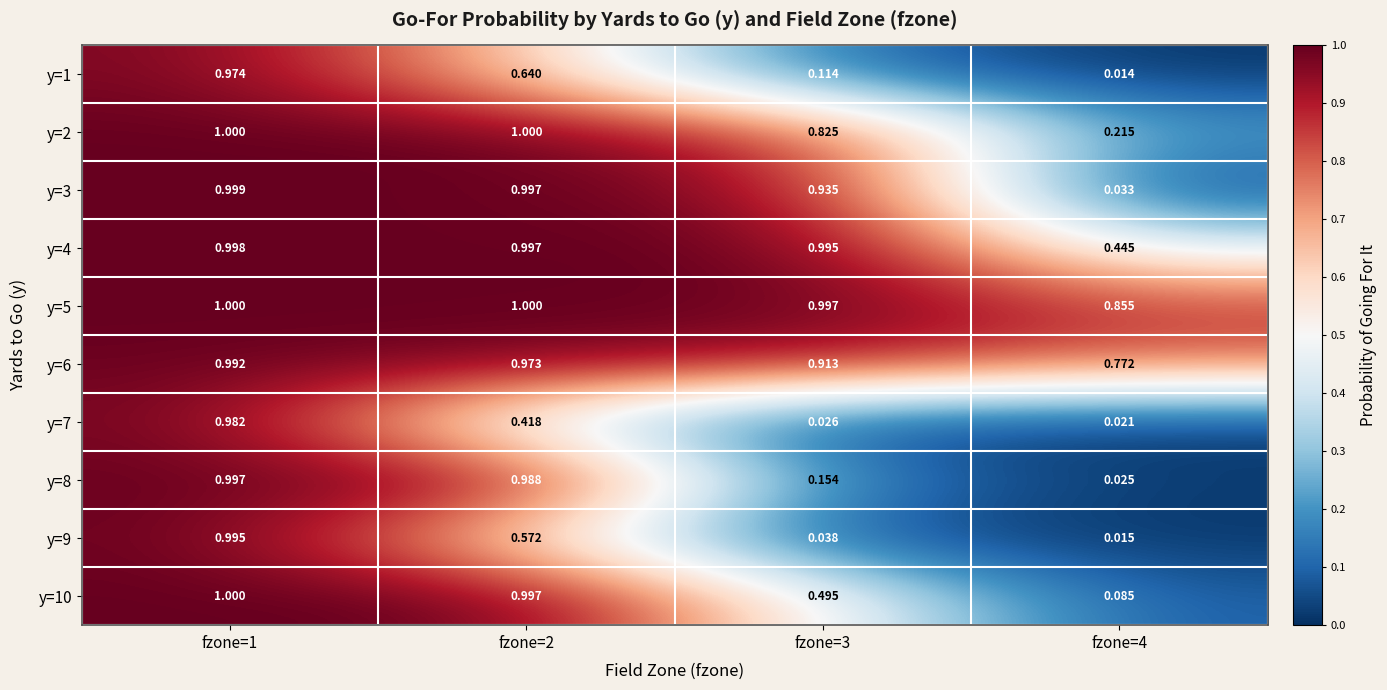

Is the value of y=1 at fzone=4 greater than the value of y=9 at fzone=4?

No